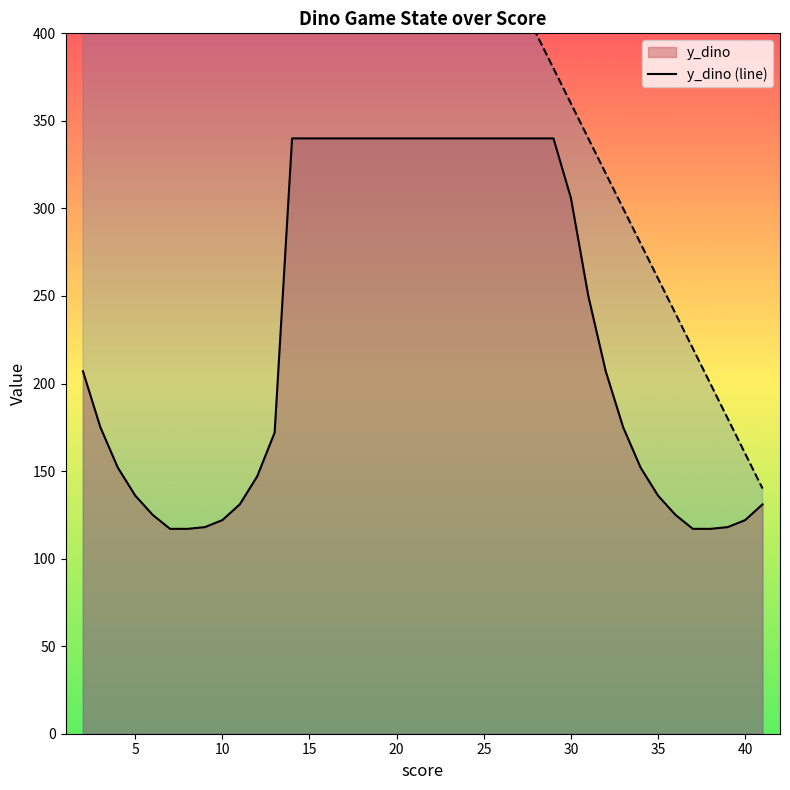

True or false: y_dino (line) and distance_next (line) cross at least once.

False